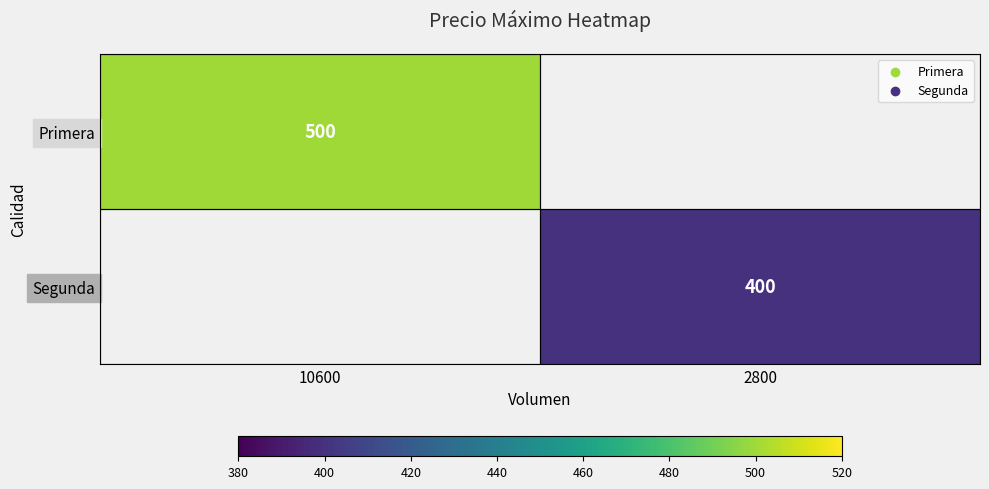

At how many categories does at least one series exceed 470?

1